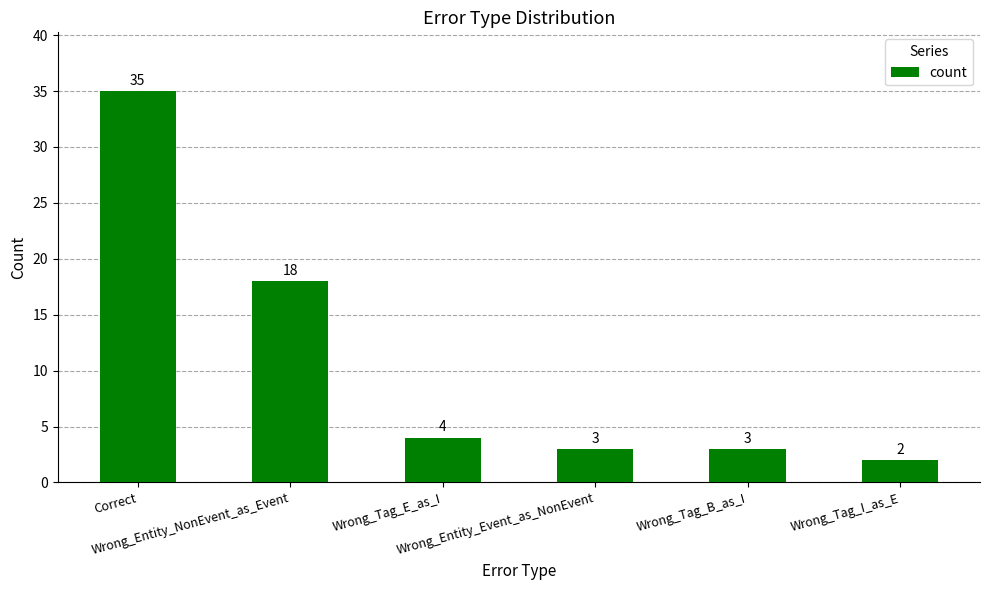

The chart shows a value of 18 at Wrong_Entity_NonEvent_as_Event. True or false?

True